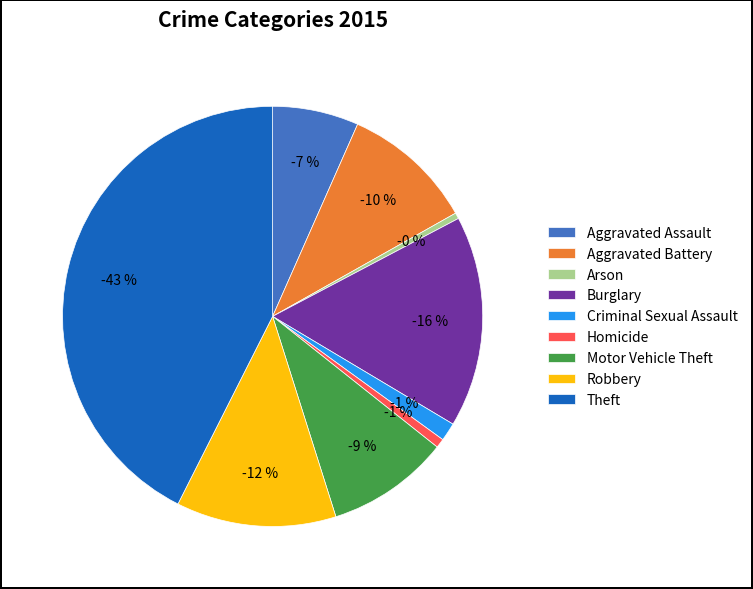

What is the largest slice in the pie chart?

Theft